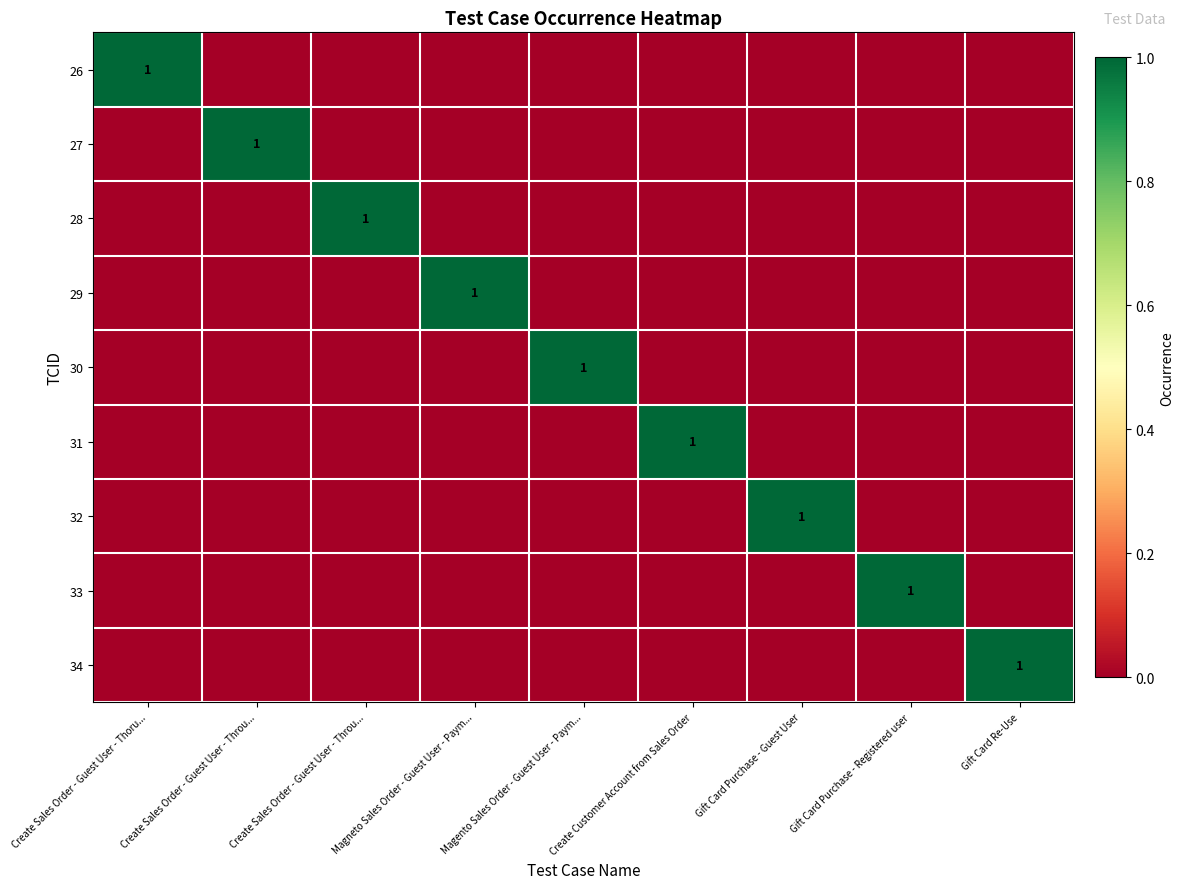

Which series has the largest total across all categories?

26